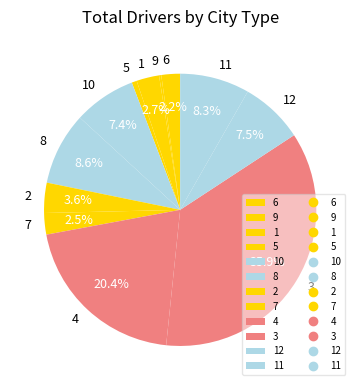

What is the ratio of the value at 4 to the value at 3?

0.6